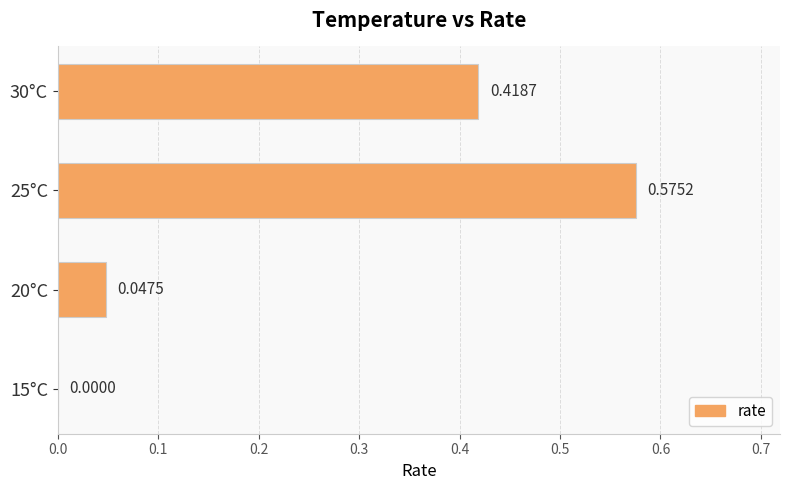

What is the change in value from 20°C to 30°C?

+0.4